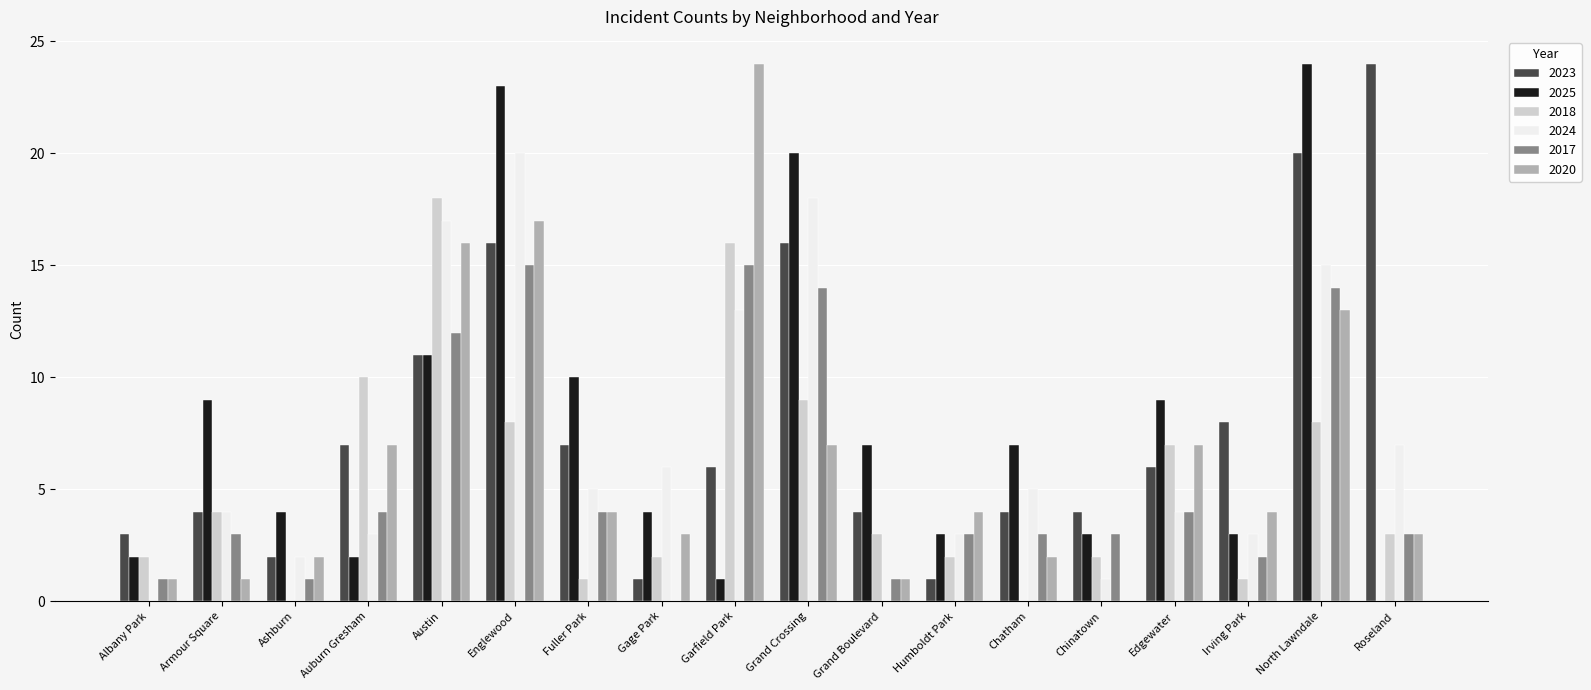

What is the sum of all 2023 values?

144